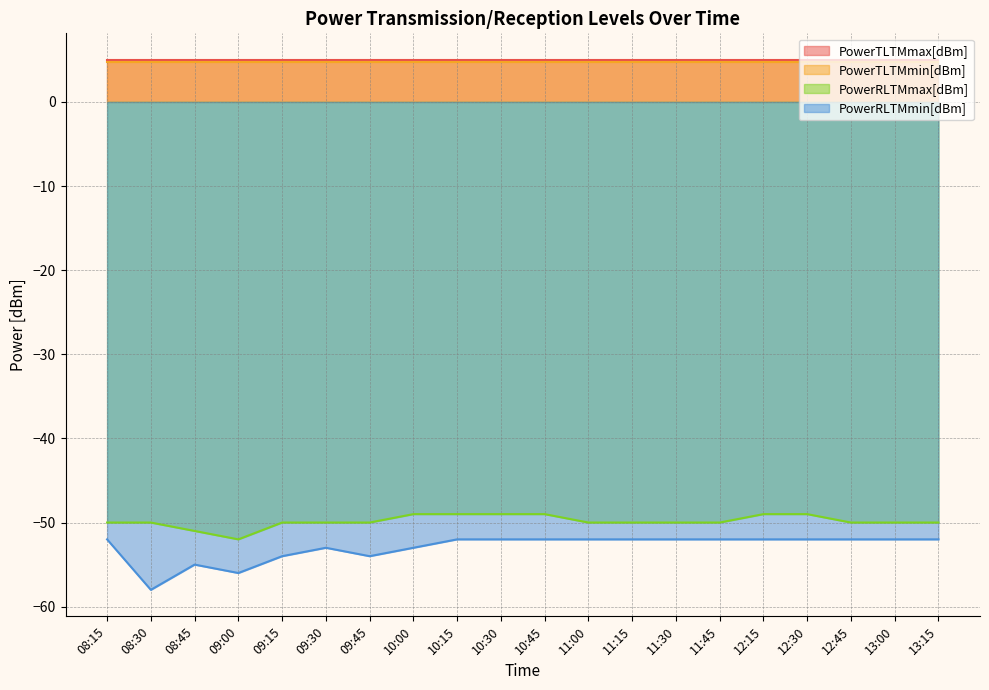

What is the difference between the maximum and minimum values in the PowerRLTMmax[dBm] series?

3.0